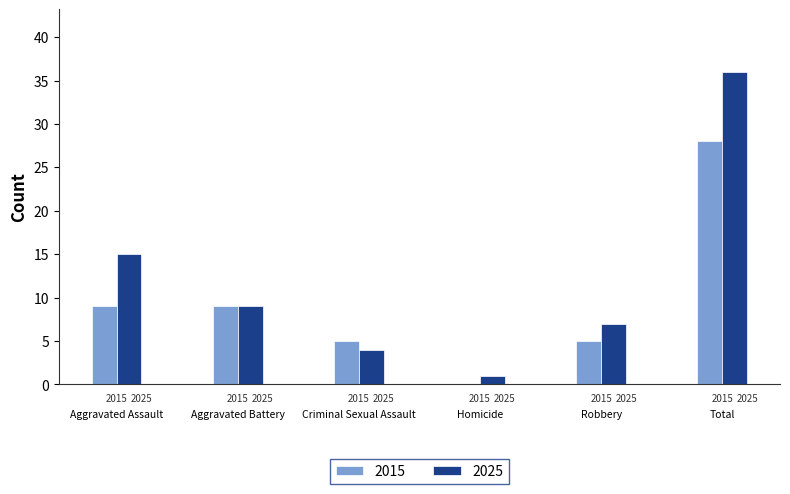

List the series in order of their peak value, lowest first.

2015, 2025